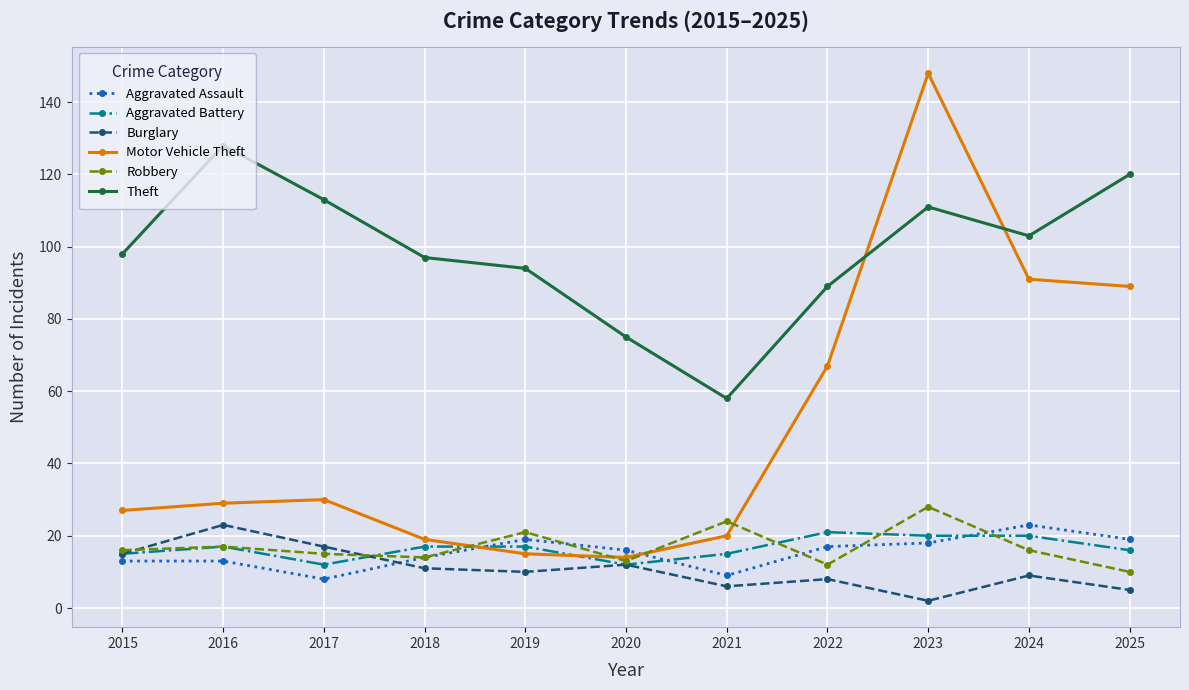

What is the difference between the maximum and minimum values in the Theft series?

70